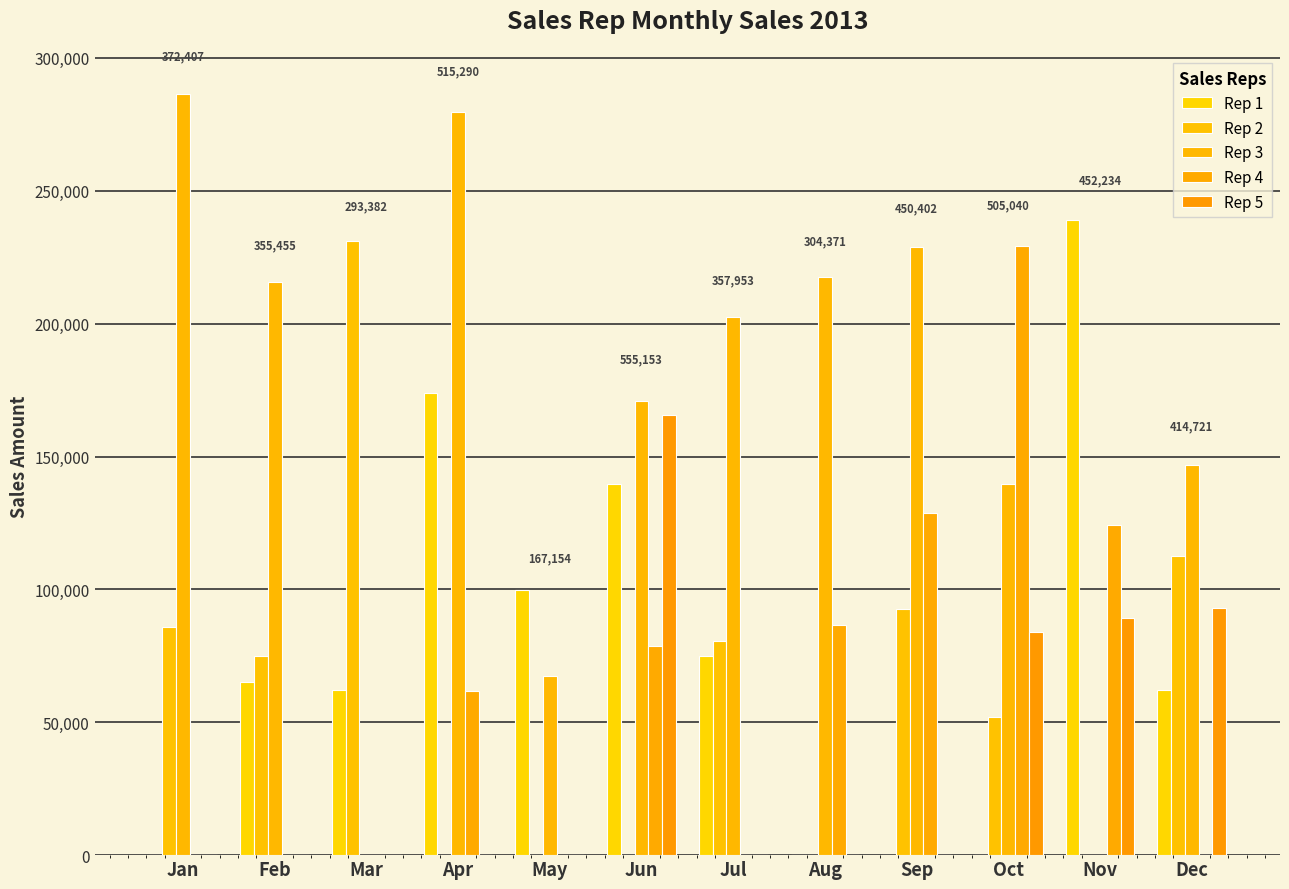

Reading left to right, what are all the values shown in this chart?

Rep 1: Jan=0	Feb=65024	Mar=62311	Apr=174063	May=99620	Jun=139824	Jul=75000	Aug=0	Sep=0	Oct=0	Nov=239050	Dec=62030
Rep 2: Jan=85930	Feb=74794	Mar=231071	Apr=0	May=0	Jun=0	Jul=80586	Aug=0	Sep=92807	Oct=51960	Nov=0	Dec=112647
Rep 3: Jan=286477	Feb=215637	Mar=0	Apr=279533	May=67534	Jun=170858	Jul=202367	Aug=217654	Sep=228700	Oct=139804	Nov=0	Dec=146892
Rep 4: Jan=0	Feb=0	Mar=0	Apr=61694	May=0	Jun=78768	Jul=0	Aug=86717	Sep=128895	Oct=229154	Nov=124045	Dec=0
Rep 5: Jan=0	Feb=0	Mar=0	Apr=0	May=0	Jun=165703	Jul=0	Aug=0	Sep=0	Oct=84122	Nov=89139	Dec=93152